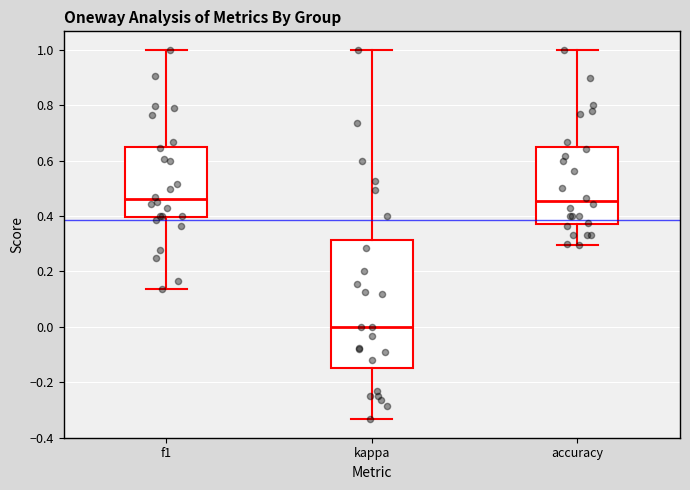

Which box has the lowest median line?

kappa